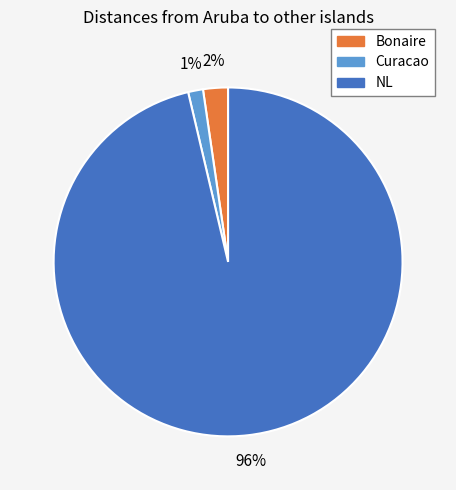

What percentage is the Curacao slice, to the nearest percent?

1%